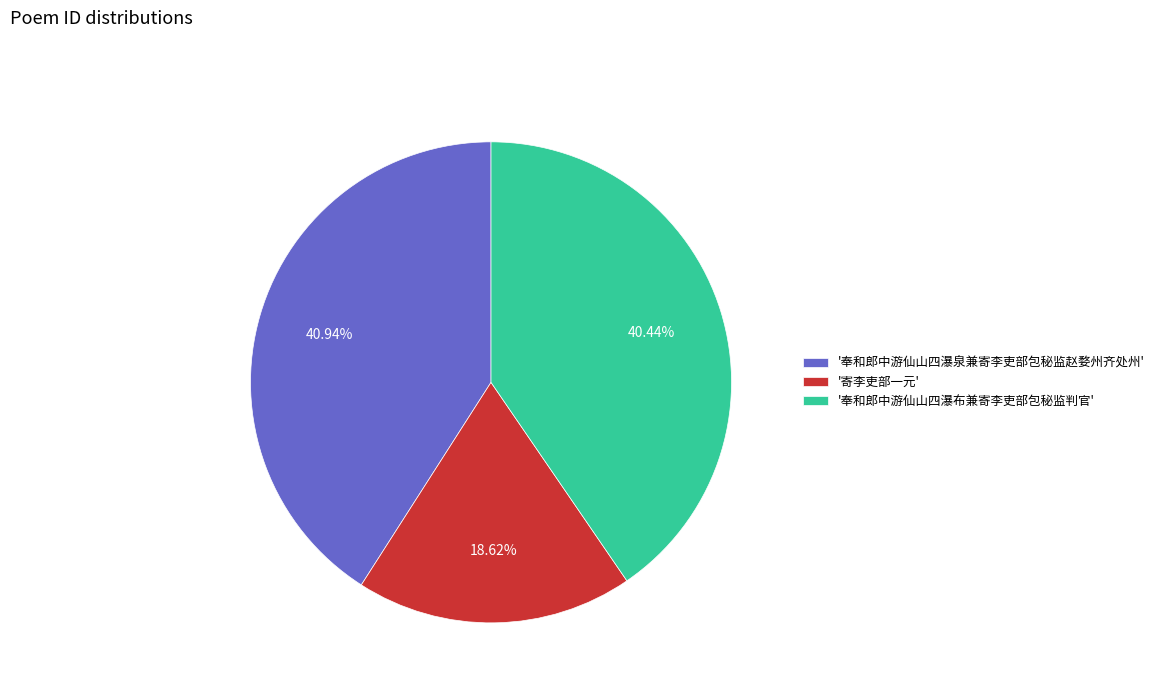

Is '奉和郎中游仙山四瀑布兼寄李吏部包秘监判官' the majority of the pie?

No